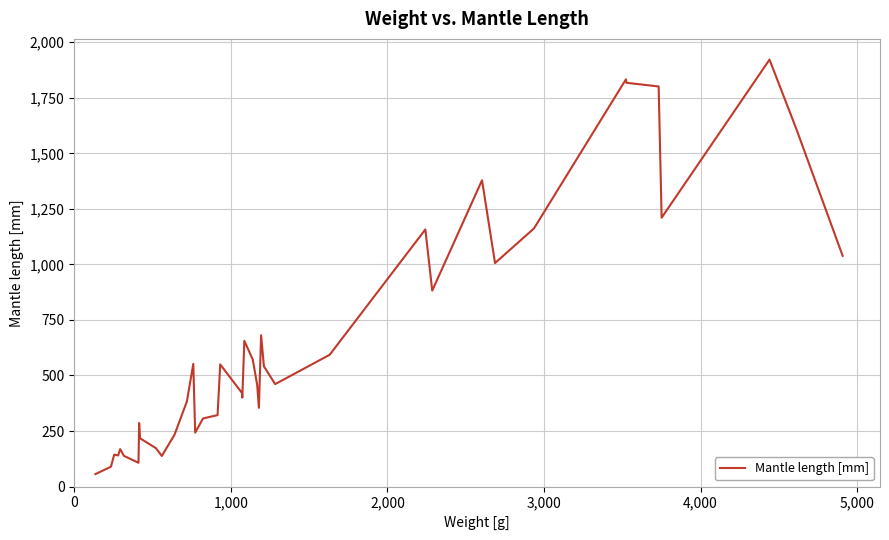

What is the greatest value displayed?

1921.8